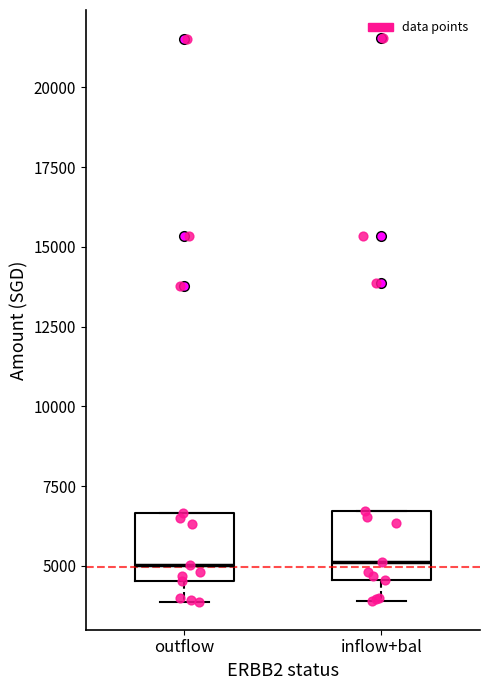

Where is the upper edge of the box for inflow+bal on the y-axis? The values are not printed on the chart, so give them approximately, as read against the axis.

6500